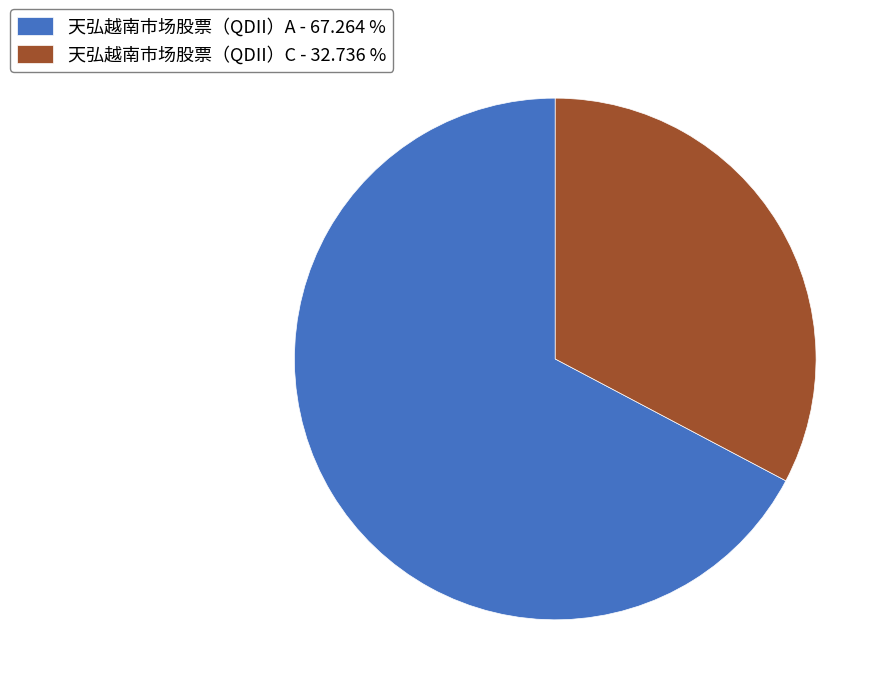

How many slices are in this pie chart?

2